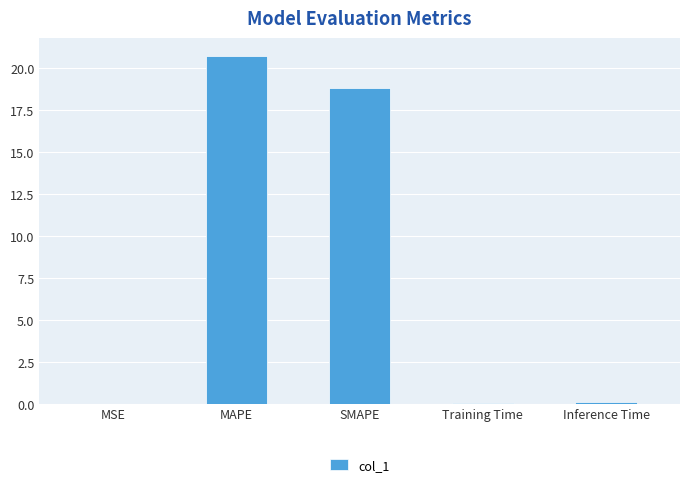

Between MSE and MAPE, which is larger?

MAPE